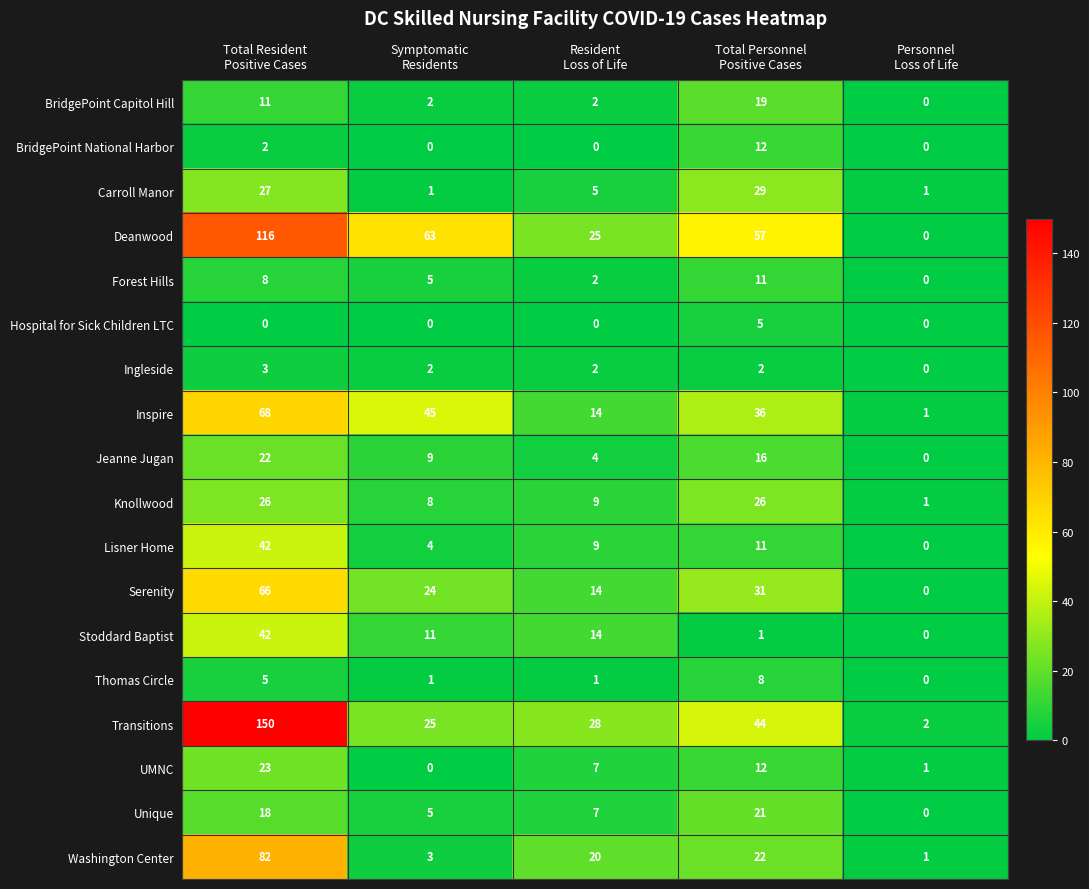

Count the number of data series in this chart.

18